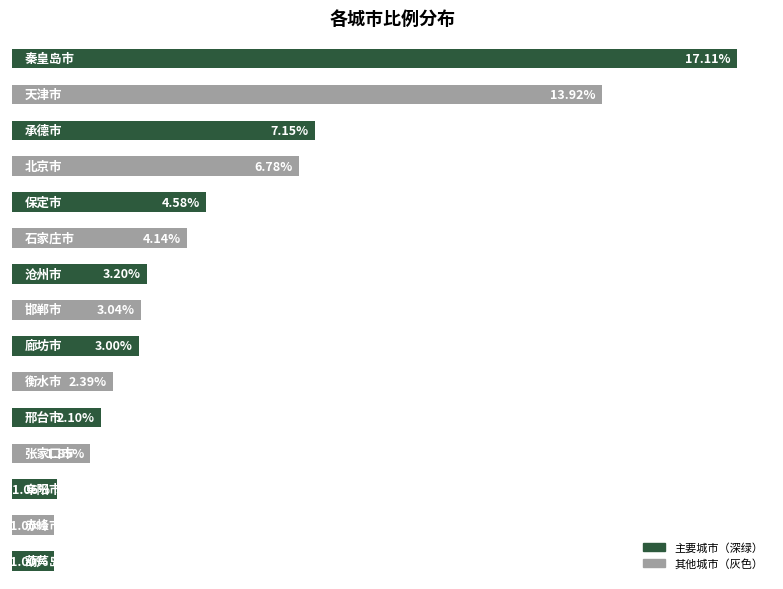

List the labels in order of value, largest first.

0, 1, 2, 3, 4, 5, 6, 7, 8, 9, 10, 11, 12, 13, 14